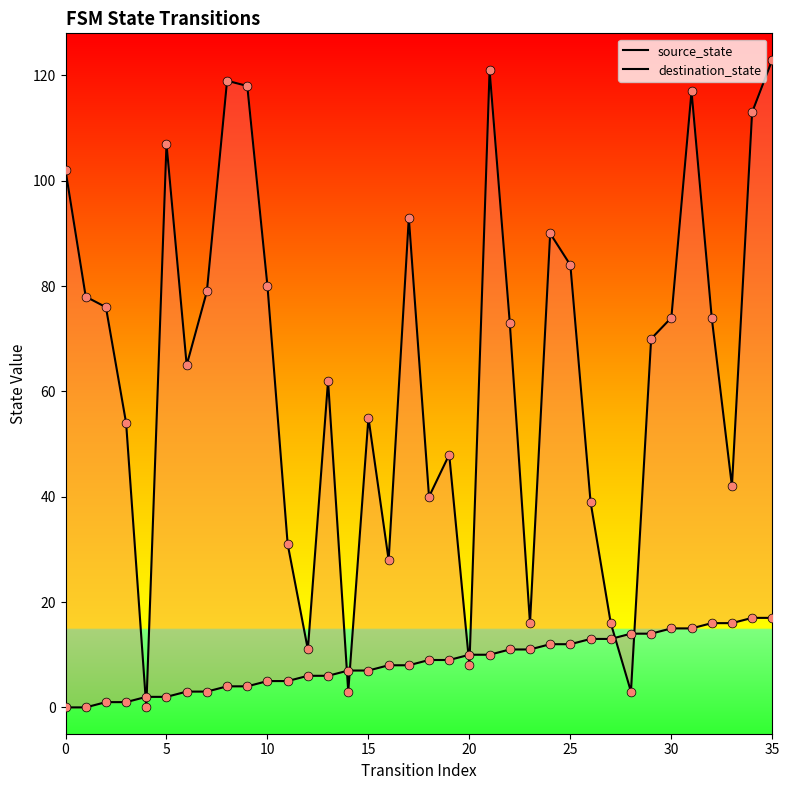

What are all the series names shown in the legend?

source_state, destination_state